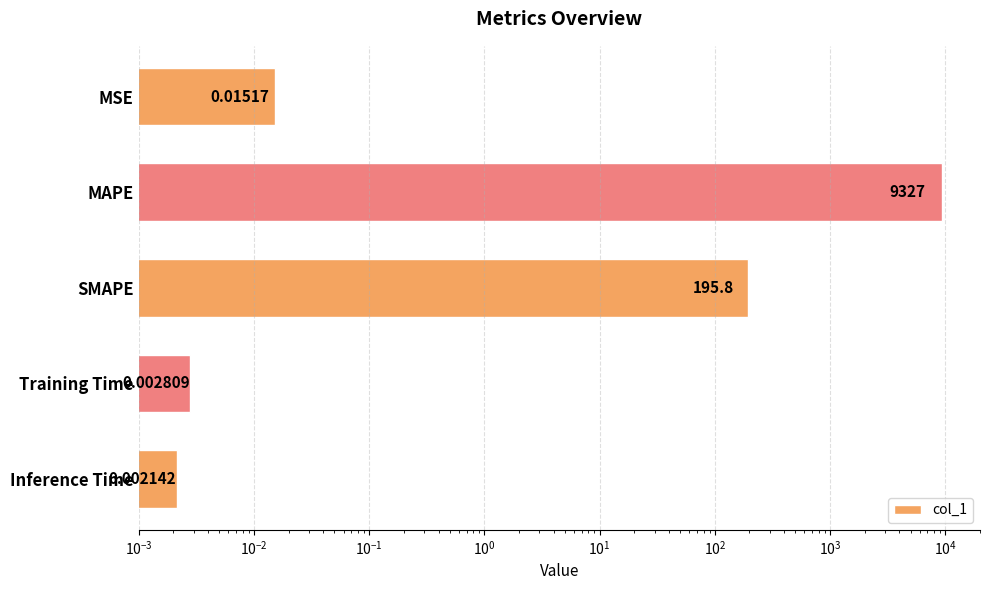

Reading left to right, what are all the values shown in this chart?

0.0	9326.8	195.8	0.0	0.0